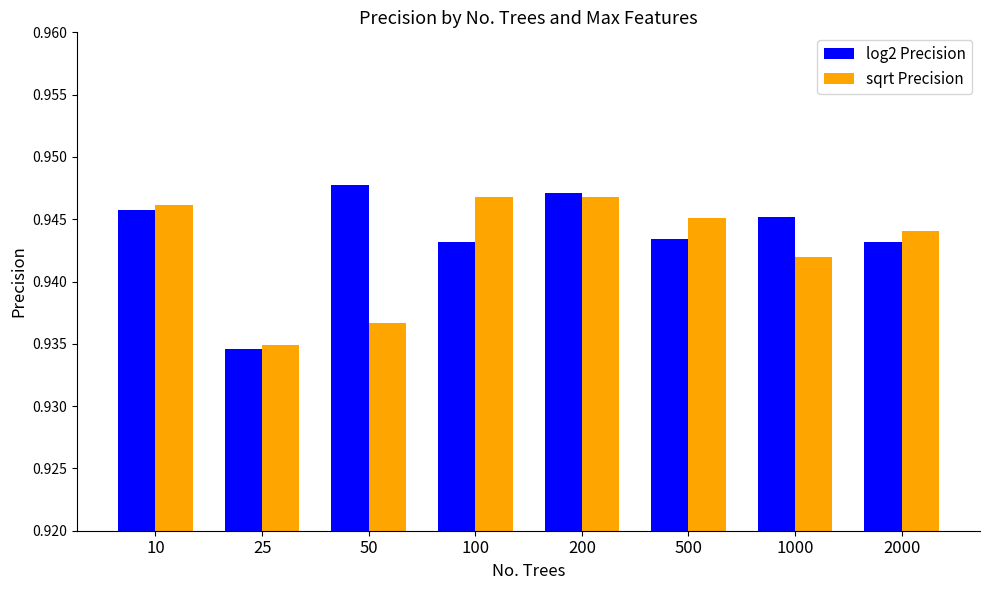

At which category is the sum across all series the highest?

200